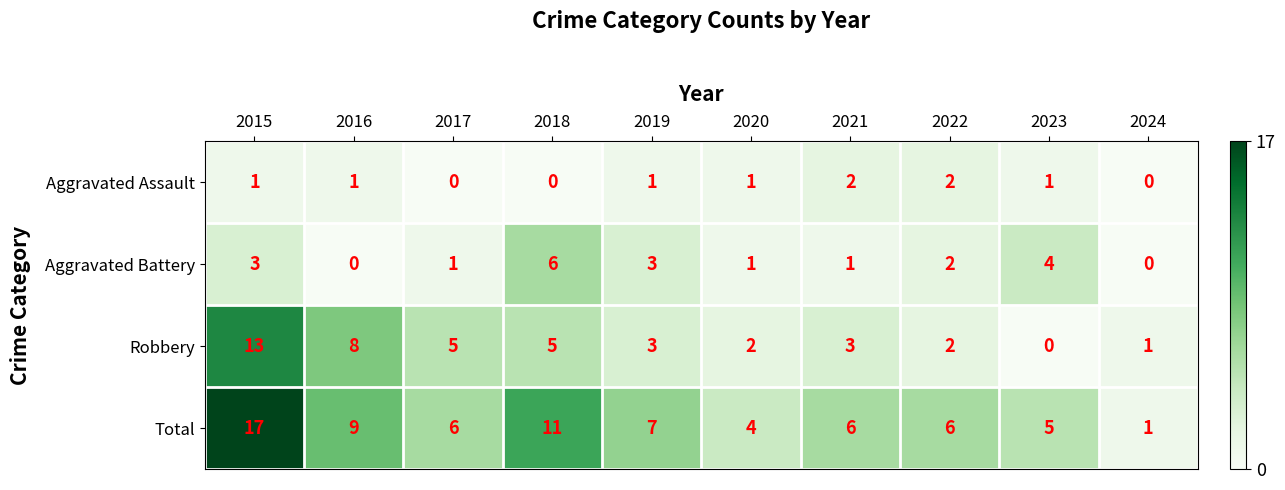

What is the maximum value shown in the chart?

17